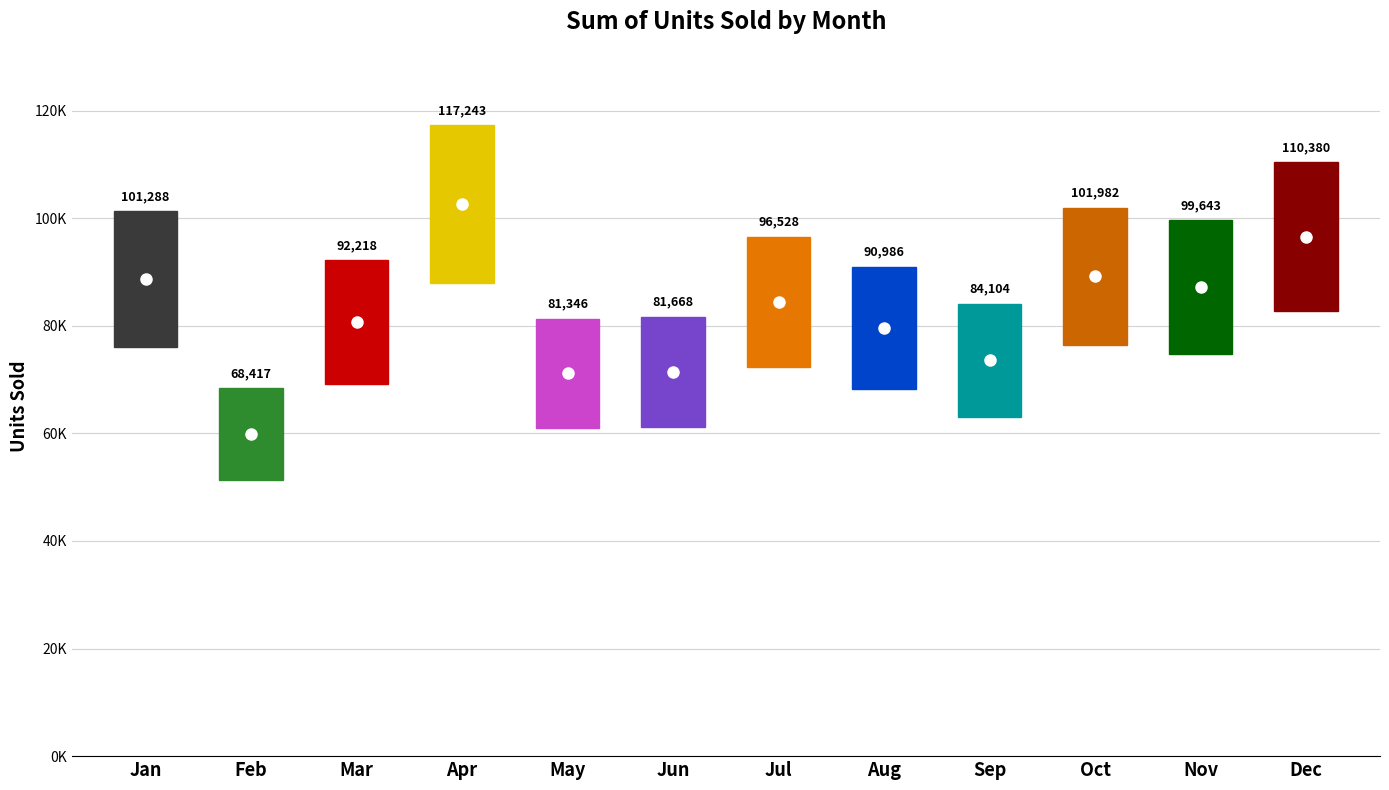

What is the difference between the maximum and second lowest values?

35897.0